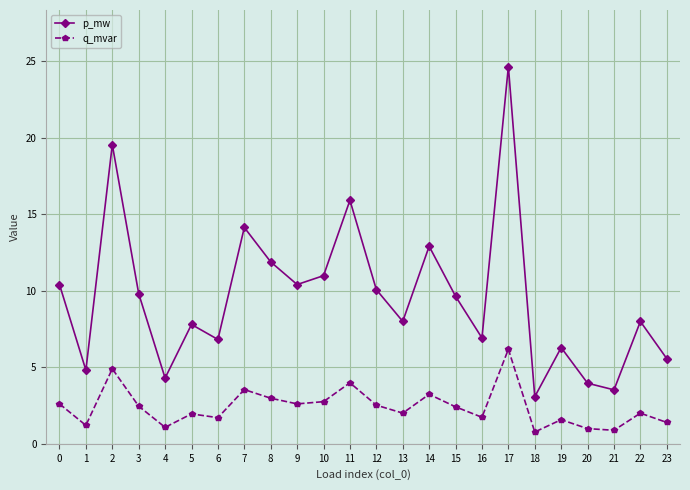

Which series has the largest total across all categories?

p_mw